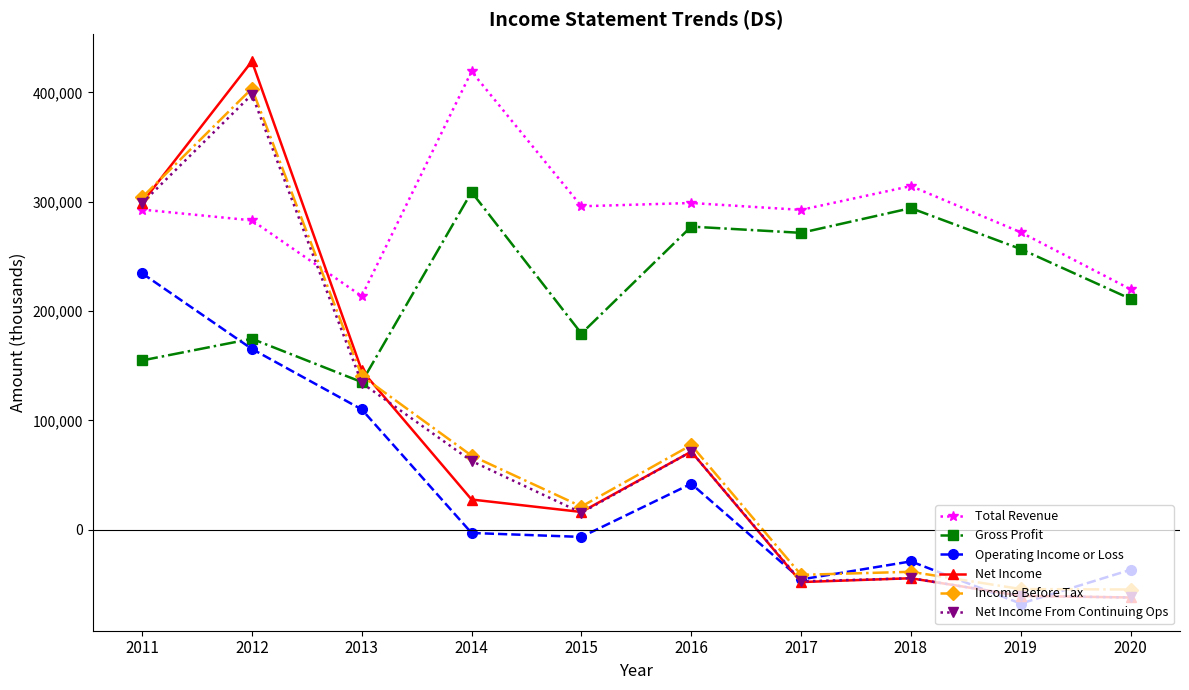

The Total Revenue series shows 419200 at 2014. True or false?

True